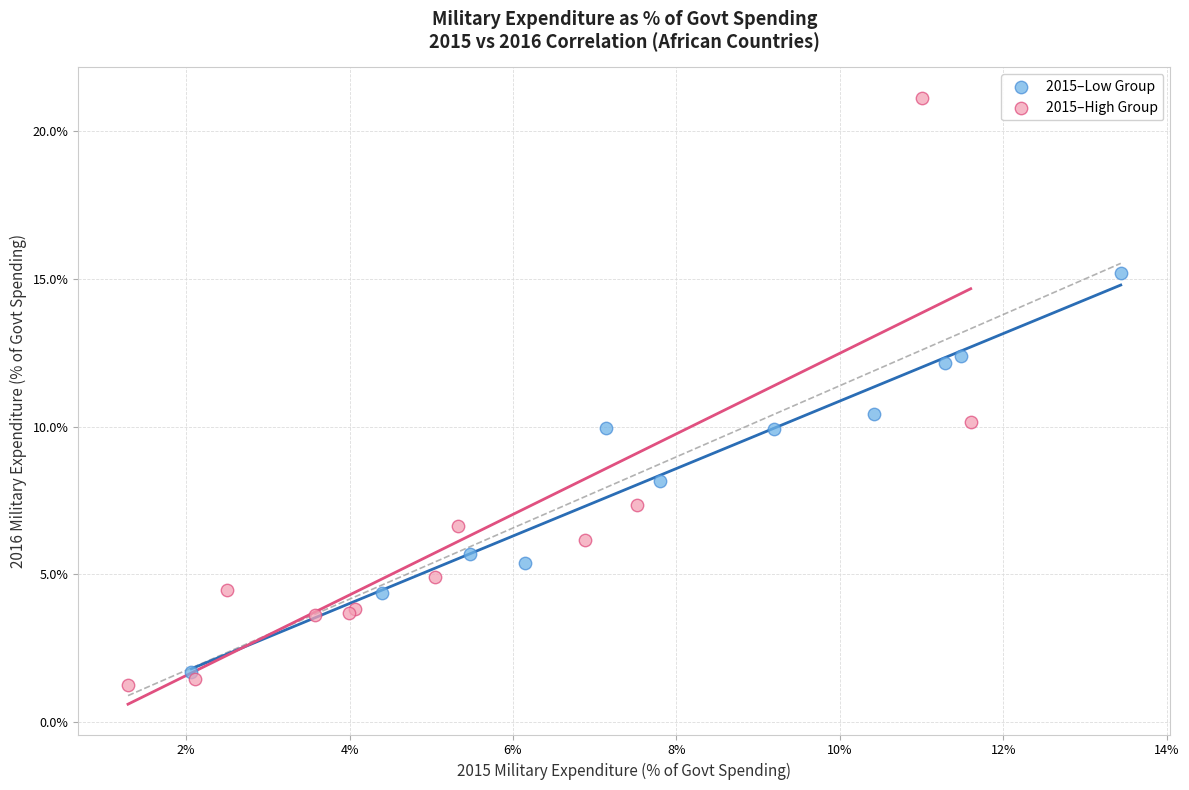

Which series has the largest Y range (max minus min)?

2015–High Group